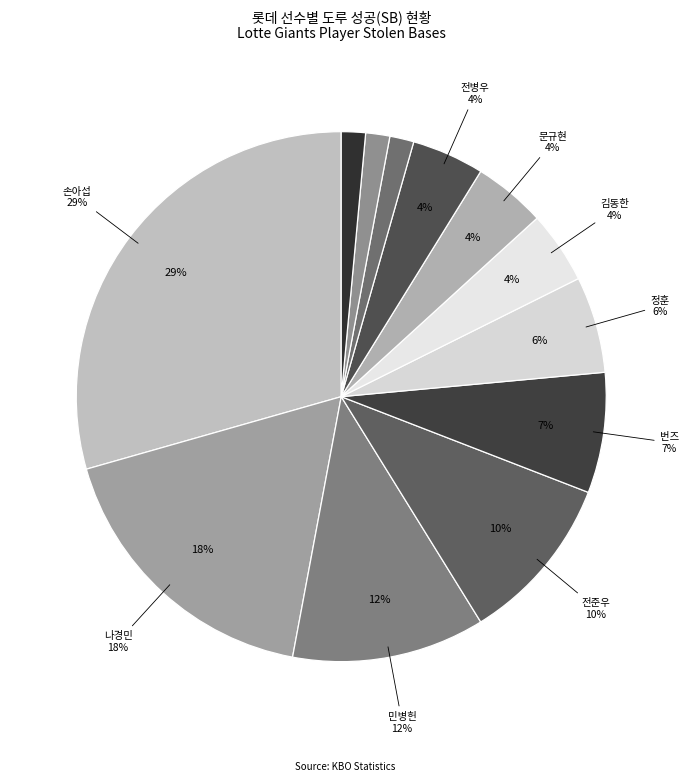

Which slice is the smallest?

김문호